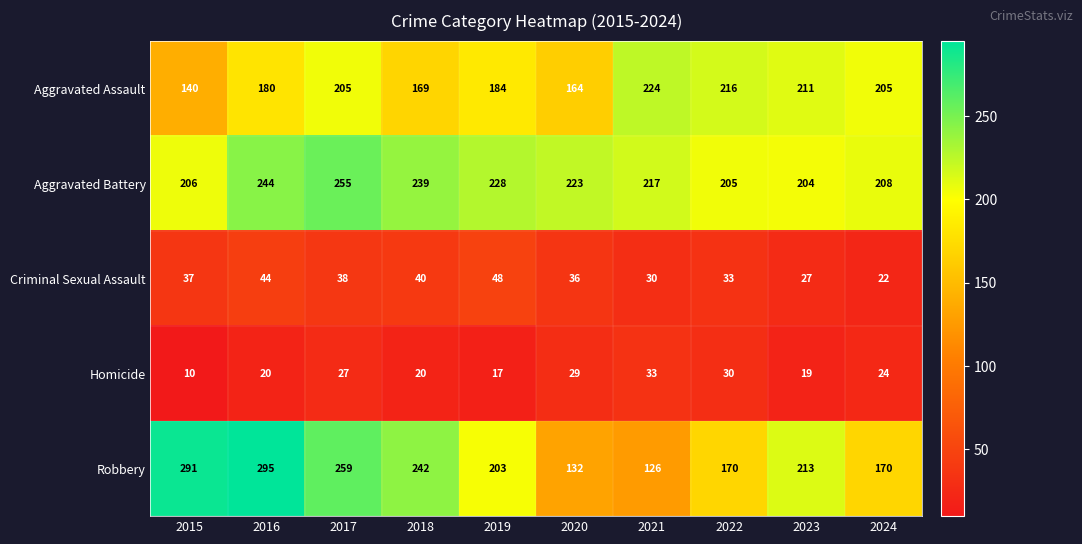

True or false: Robbery has a value of 291 at 2015.

True